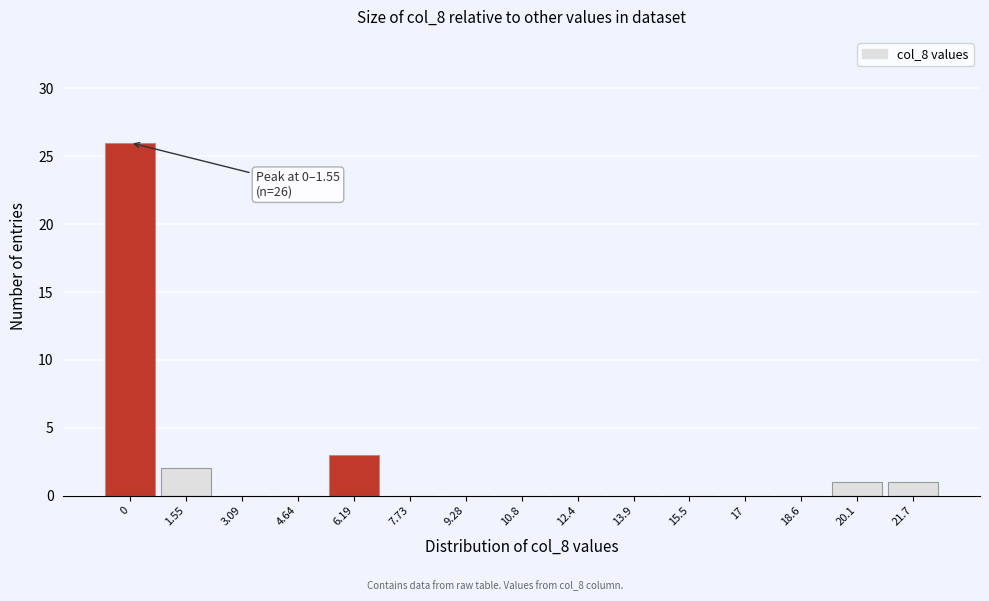

Reading left to right, what are all the values shown in this chart?

0=26	1.55=2	3.09=0	4.64=0	6.19=3	7.73=0	9.28=0	10.8=0	12.4=0	13.9=0	15.5=0	17=0	18.6=0	20.1=1	21.7=1